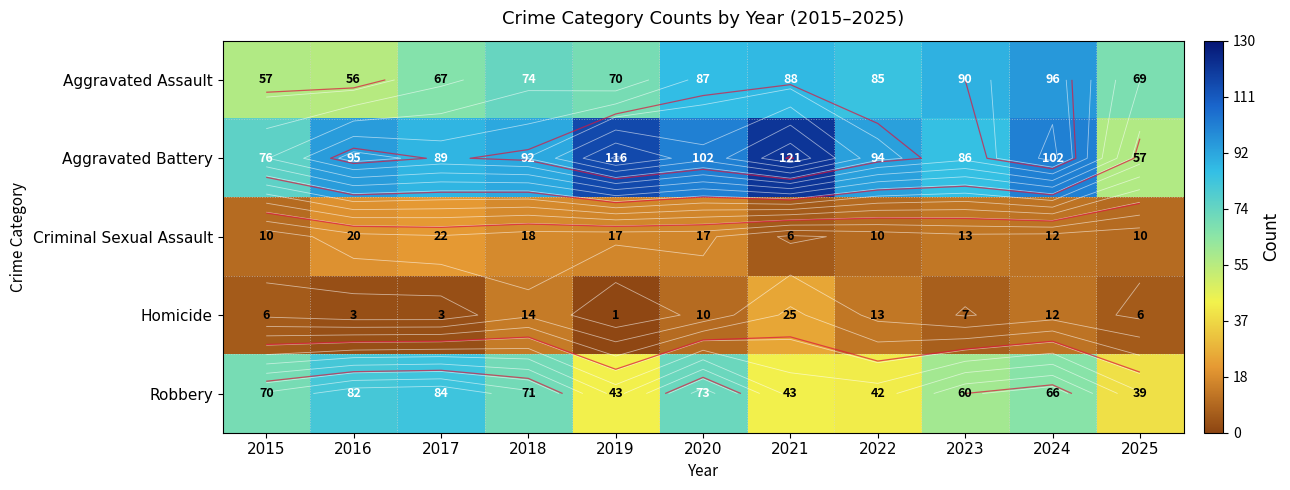

At 2019, list the series in order from largest to smallest.

Aggravated Battery, Aggravated Assault, Robbery, Criminal Sexual Assault, Homicide